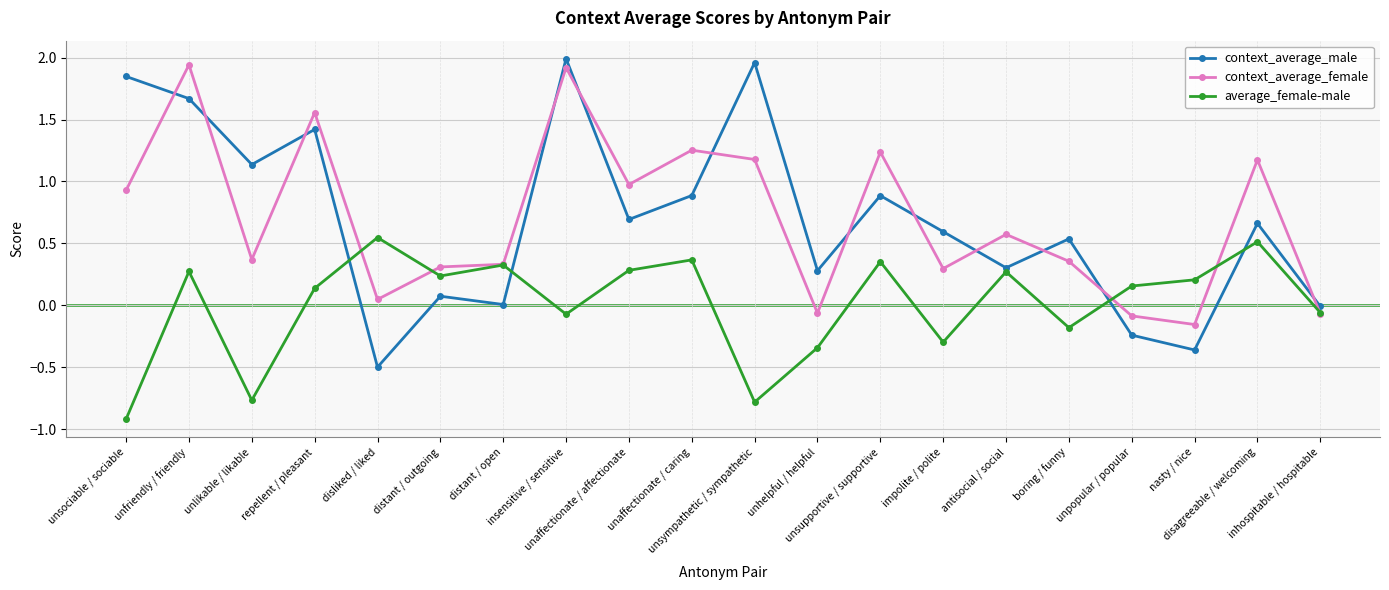

The context_average_female series shows -0.1 at inhospitable / hospitable. True or false?

True